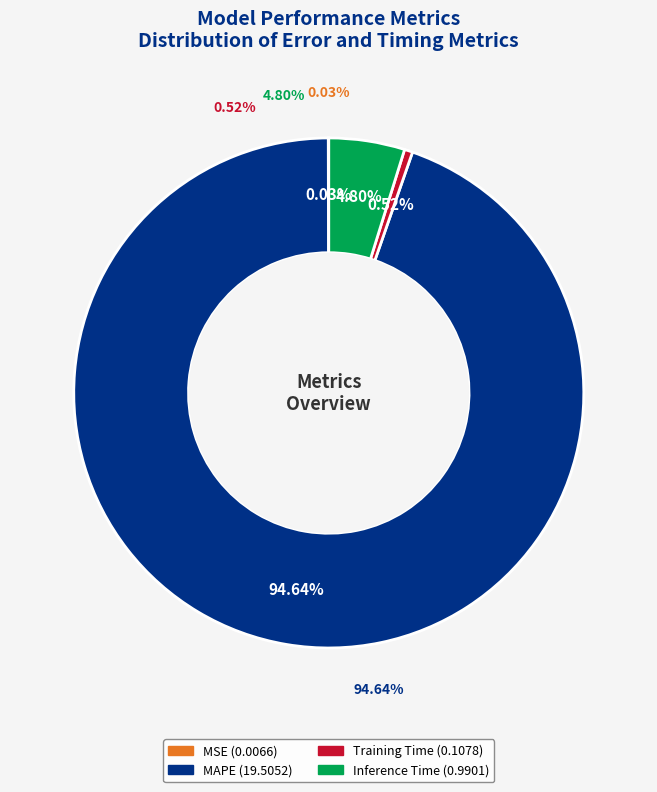

Count the number of slices in the pie.

4